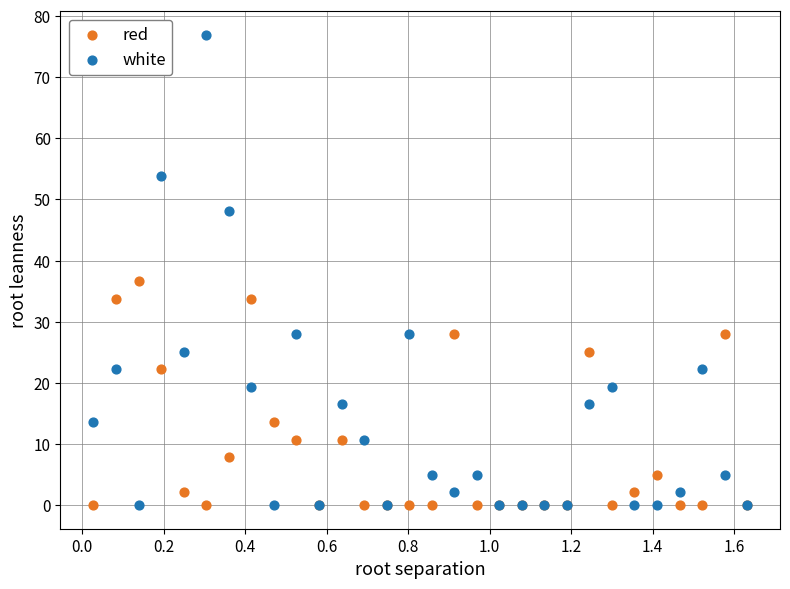

Which series has the widest spread of Y values?

white